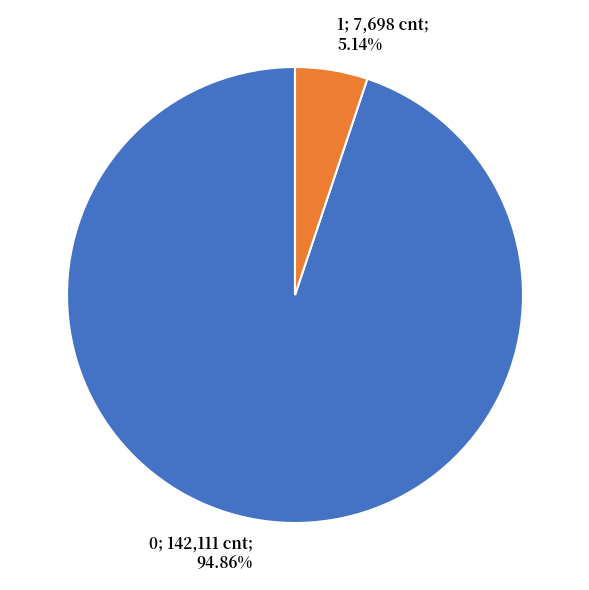

To the nearest percent, what is the combined percentage of 0 and 1?

100%